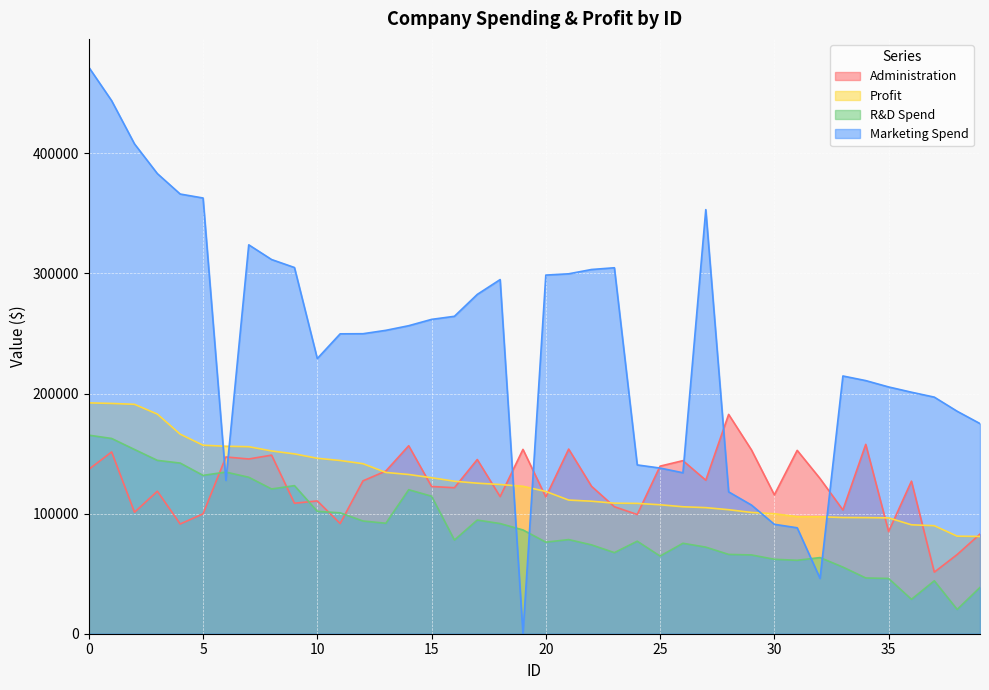

Rank the categories by Profit value from lowest to highest.

39, 38, 37, 36, 35, 34, 33, 32, 31, 30, 29, 28, 27, 26, 25, 24, 23, 22, 21, 20, 19, 18, 17, 16, 15, 14, 13, 12, 11, 10, 9, 8, 7, 6, 5, 4, 3, 2, 1, 0